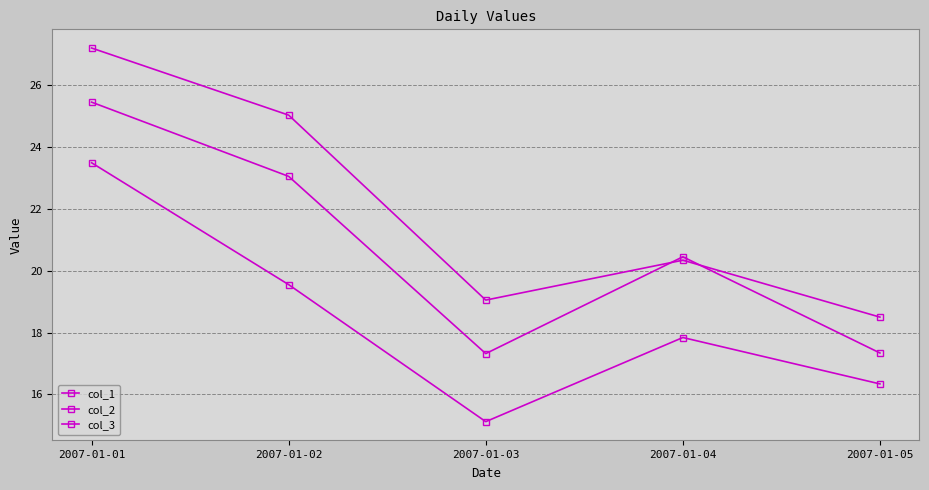

How many values in the col_1 series are below 20?

2